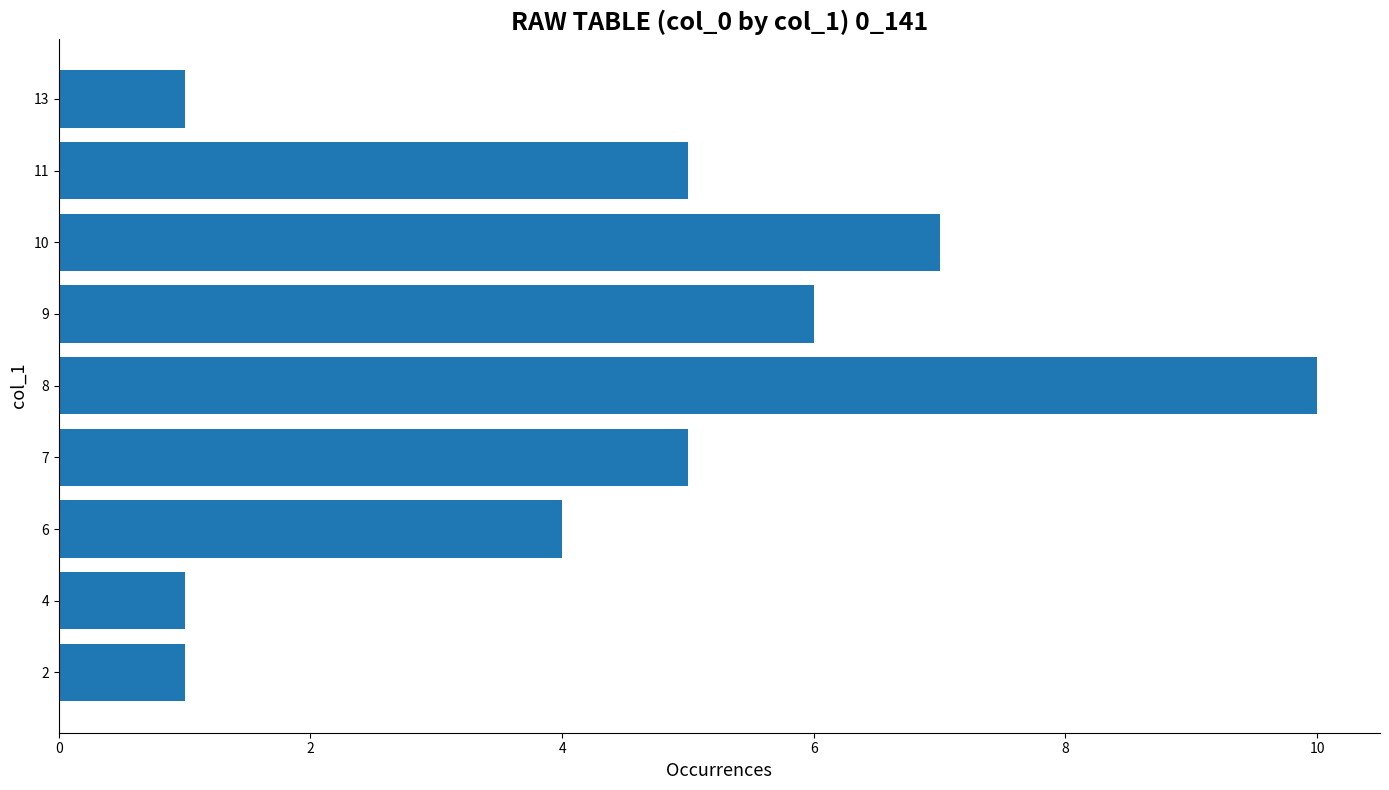

What is the approximate value at 6?

4